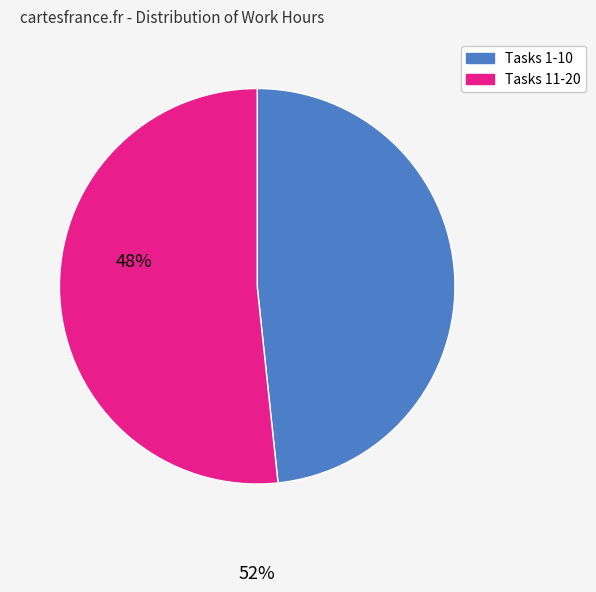

Does any single category account for the majority?

Yes